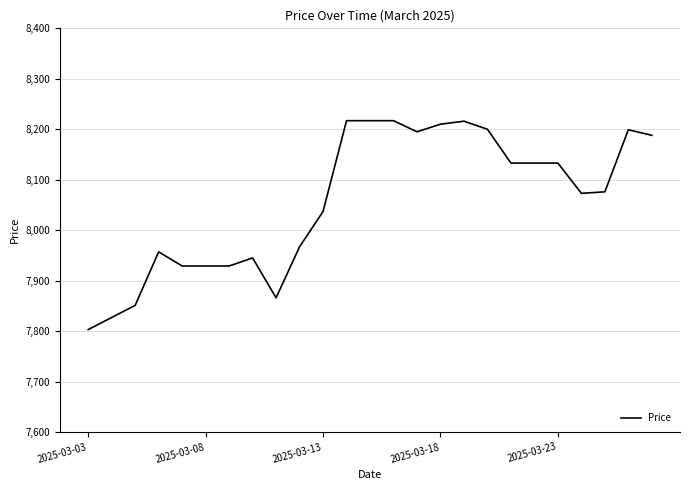

What is the greatest value displayed?

8217